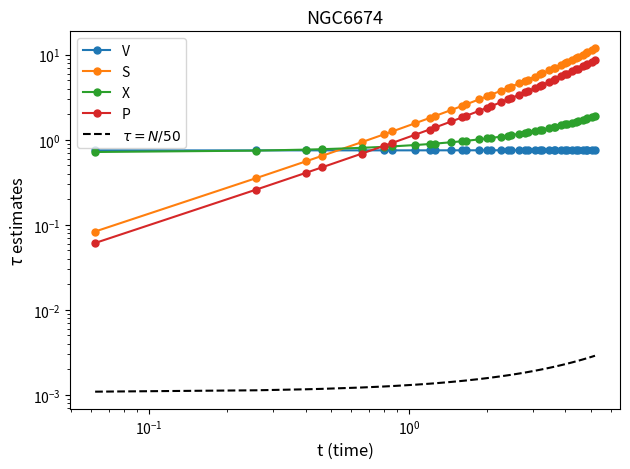

What is the sum of all S values?

197.2